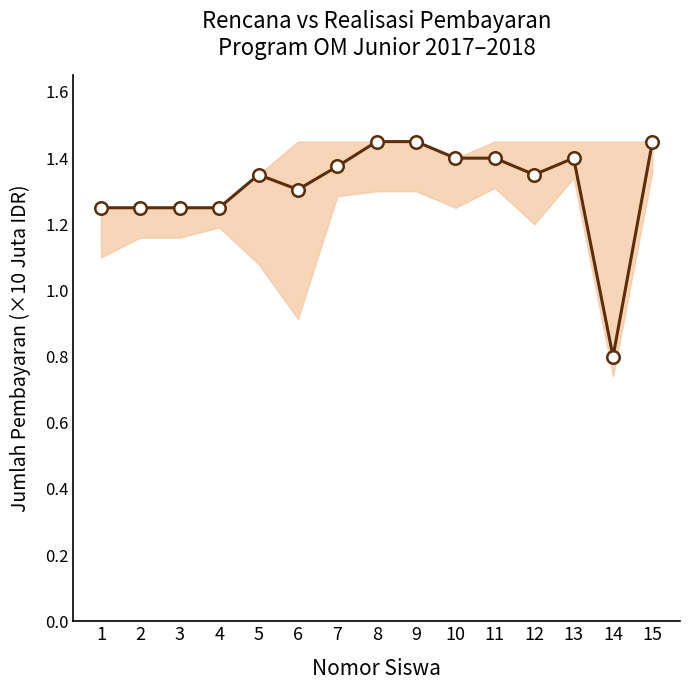

Does the chart display data point markers on the line(s)?

Yes